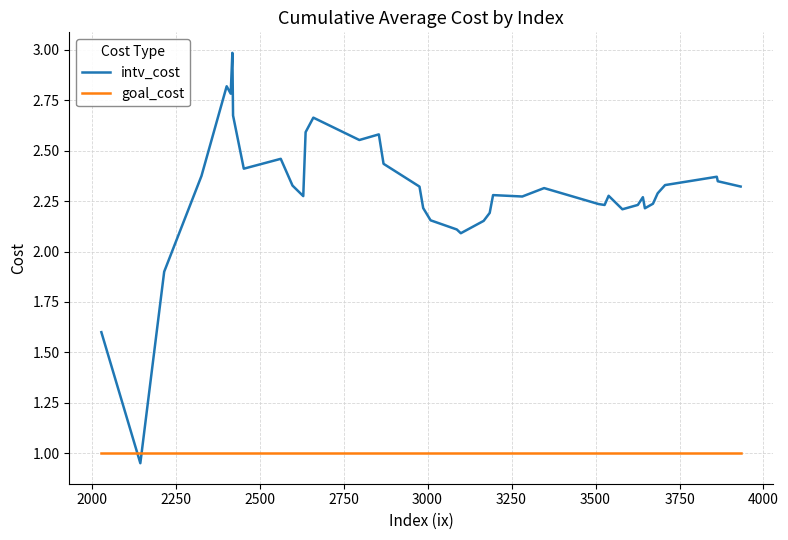

What is the difference between the maximum and minimum values in the intv_cost series?

2.0